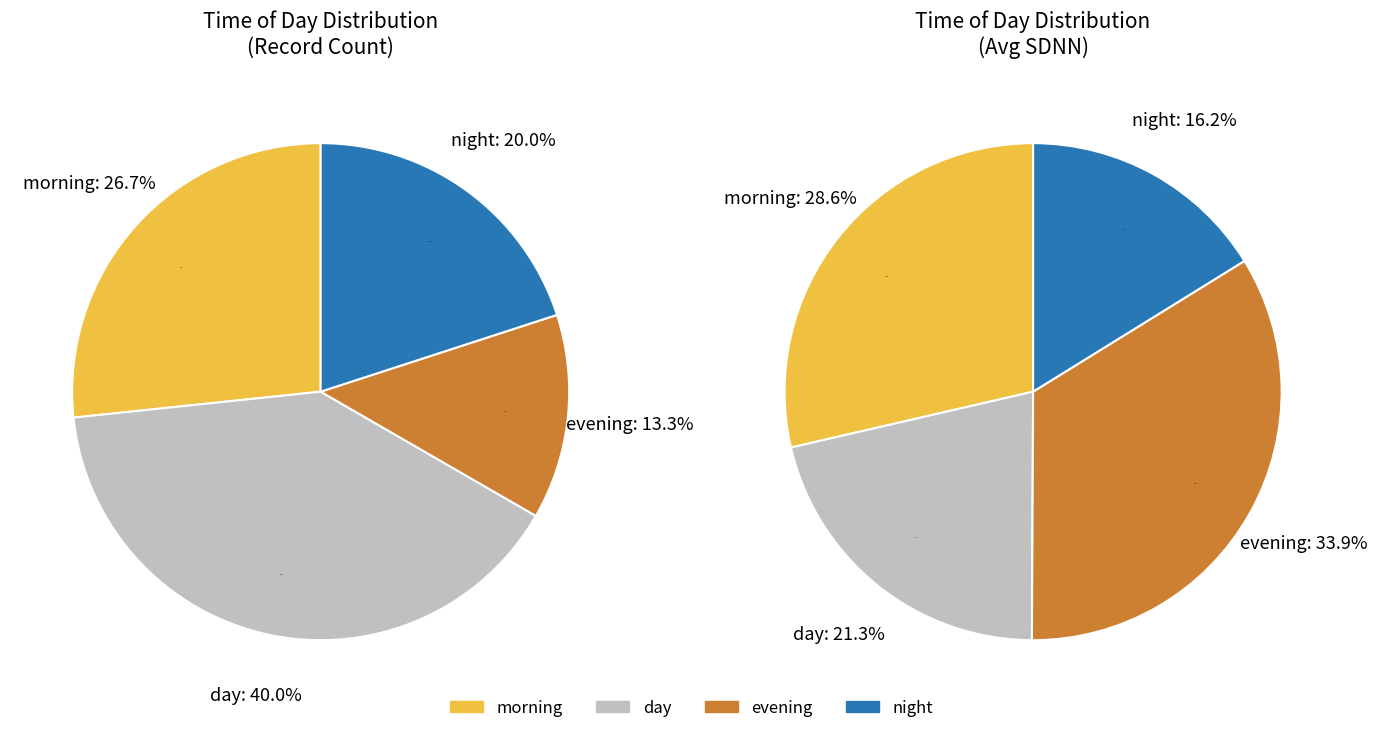

What is the total percentage of day and night?

60.0%